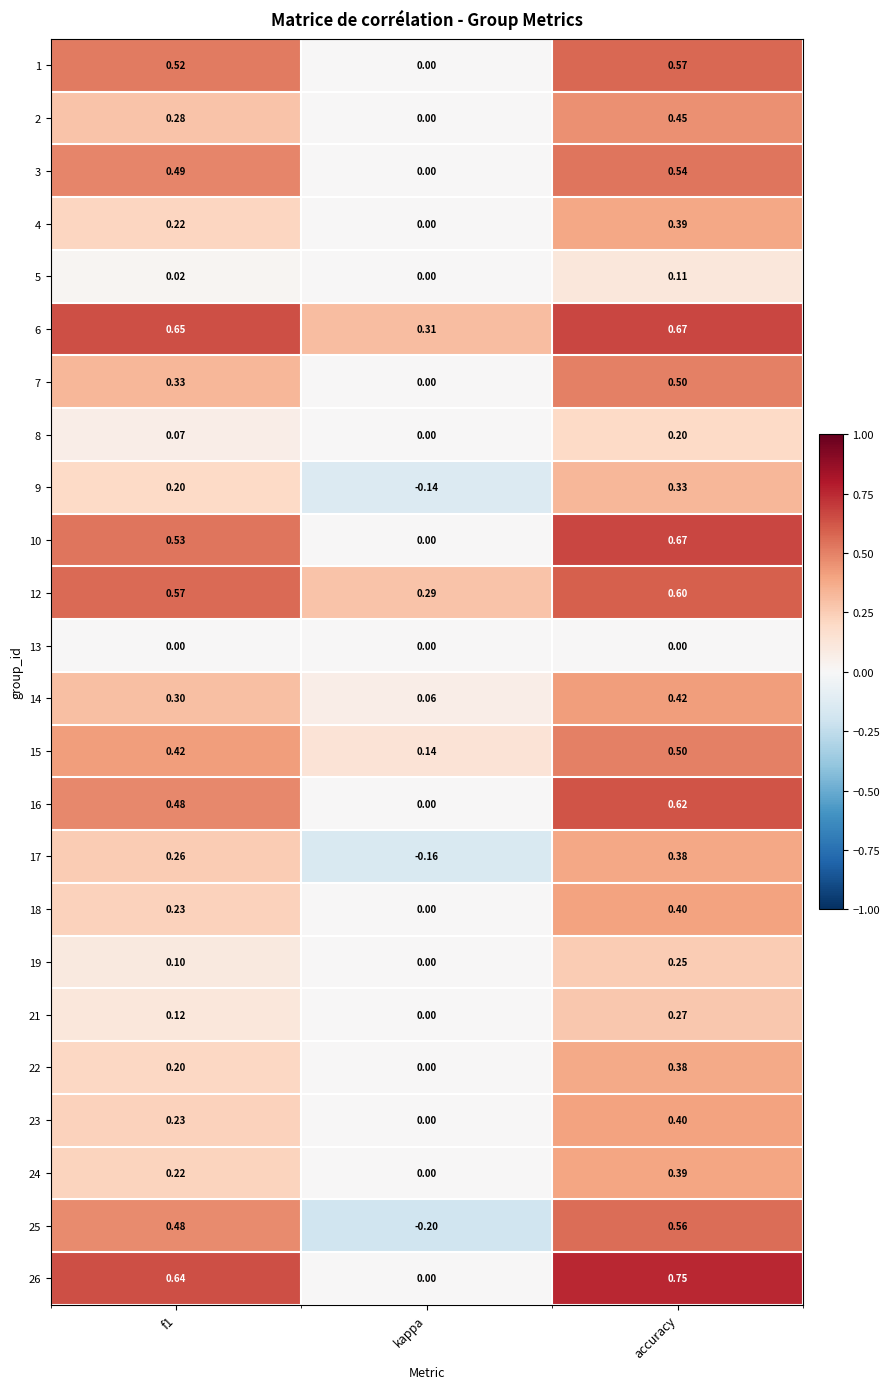

Where is 3 nearest to the value 0?

kappa